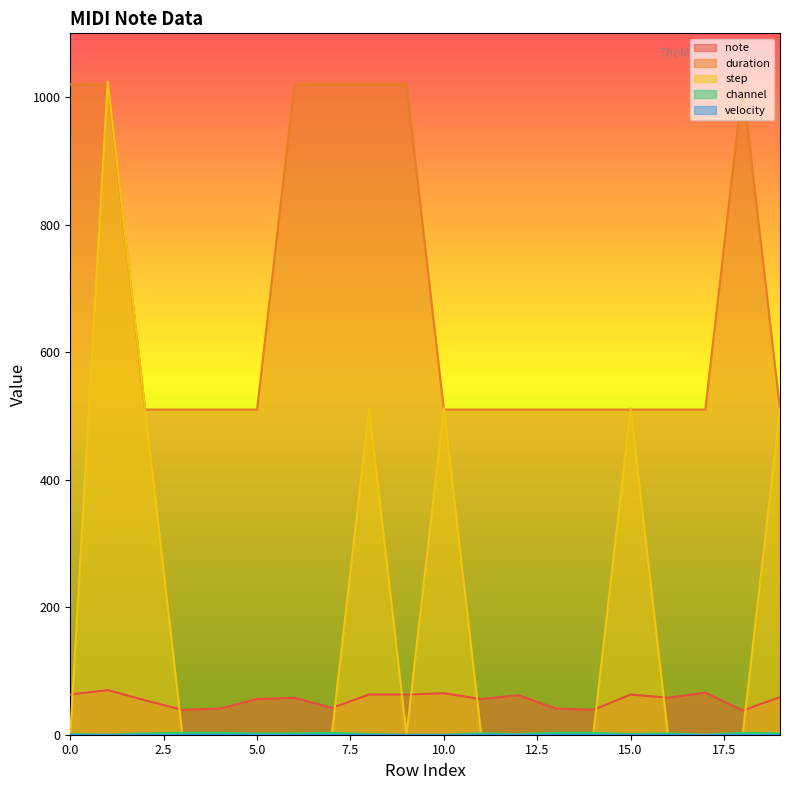

Is it true that step equals -361 at 13?

False